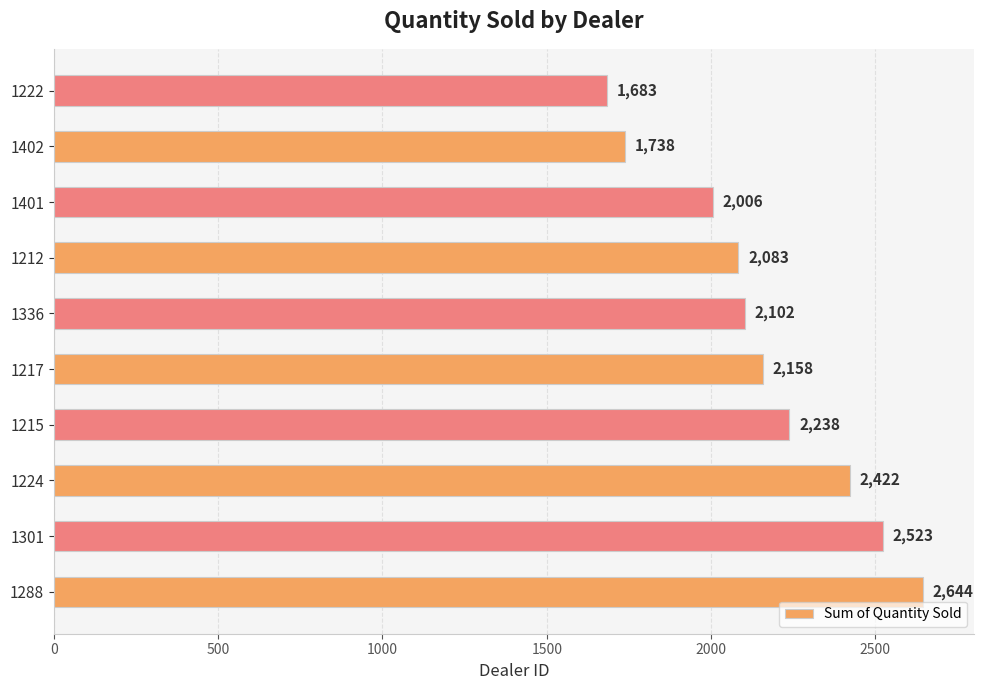

List the labels in order of value, smallest first.

1222, 1402, 1401, 1212, 1336, 1217, 1215, 1224, 1301, 1288